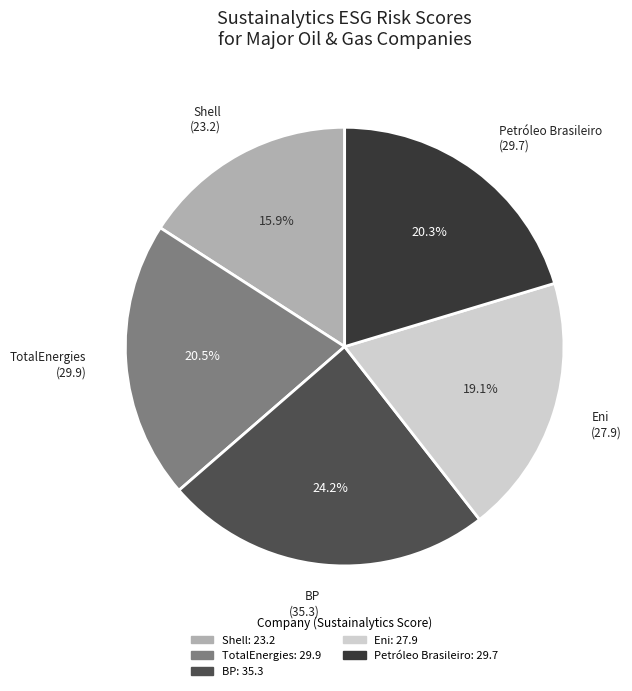

Is it true that Eni is 19% of the pie?

True